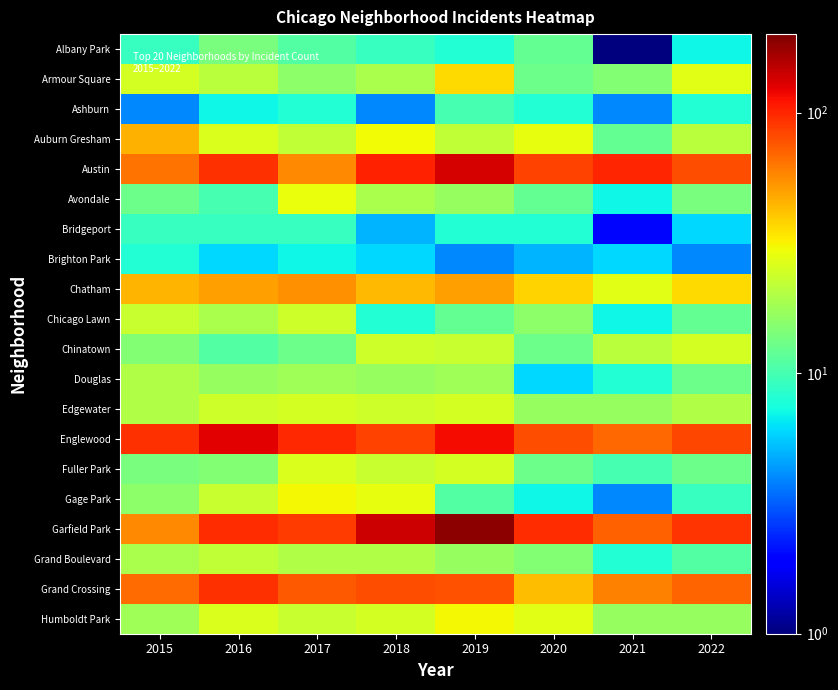

Reading left to right, extract all data points from this chart.

Albany Park: 2015=9	2016=14	2017=11	2018=9	2019=8	2020=12	2021=1	2022=7
Armour Square: 2015=25	2016=21	2017=16	2018=19	2019=36	2020=13	2021=15	2022=27
Ashburn: 2015=4	2016=7	2017=8	2018=4	2019=10	2020=8	2021=4	2022=8
Auburn Gresham: 2015=46	2016=26	2017=22	2018=30	2019=22	2020=28	2021=12	2022=21
Austin: 2015=65	2016=93	2017=57	2018=102	2019=133	2020=85	2021=100	2022=80
Avondale: 2015=13	2016=10	2017=29	2018=19	2019=17	2020=12	2021=7	2022=14
Bridgeport: 2015=9	2016=9	2017=9	2018=5	2019=8	2020=8	2021=2	2022=6
Brighton Park: 2015=8	2016=6	2017=7	2018=6	2019=4	2020=5	2021=6	2022=4
Chatham: 2015=45	2016=50	2017=55	2018=44	2019=50	2020=38	2021=27	2022=36
Chicago Lawn: 2015=23	2016=19	2017=24	2018=8	2019=12	2020=16	2021=7	2022=12
Chinatown: 2015=15	2016=11	2017=13	2018=24	2019=23	2020=13	2021=21	2022=25
Douglas: 2015=20	2016=17	2017=18	2018=17	2019=18	2020=6	2021=8	2022=13
Edgewater: 2015=20	2016=24	2017=25	2018=24	2019=25	2020=17	2021=17	2022=20
Englewood: 2015=93	2016=125	2017=98	2018=85	2019=115	2020=80	2021=69	2022=83
Fuller Park: 2015=14	2016=15	2017=26	2018=23	2019=25	2020=13	2021=10	2022=13
Gage Park: 2015=16	2016=23	2017=31	2018=28	2019=11	2020=7	2021=4	2022=9
Garfield Park: 2015=57	2016=96	2017=88	2018=139	2019=186	2020=96	2021=72	2022=92
Grand Boulevard: 2015=19	2016=22	2017=20	2018=20	2019=17	2020=15	2021=8	2022=11
Grand Crossing: 2015=68	2016=93	2017=75	2018=80	2019=78	2020=43	2021=59	2022=70
Humboldt Park: 2015=18	2016=26	2017=23	2018=25	2019=31	2020=27	2021=17	2022=17